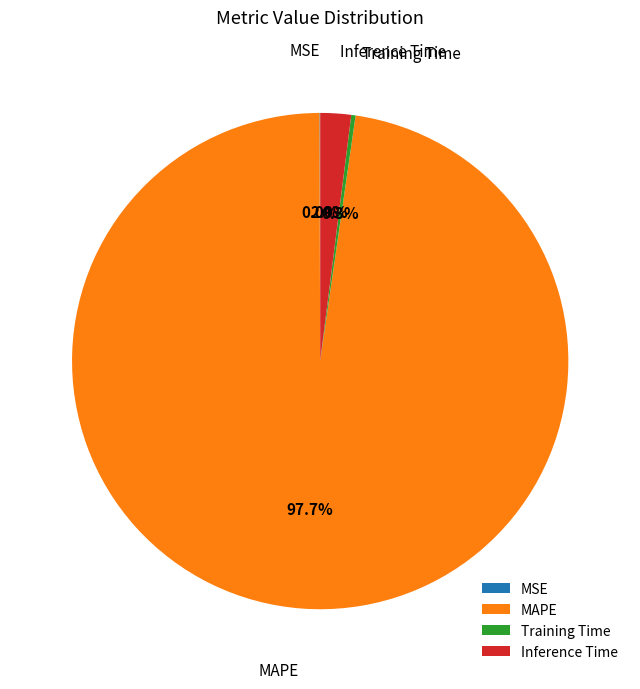

To the nearest percent, what is the difference between the Inference Time and Training Time slice percentages?

2%